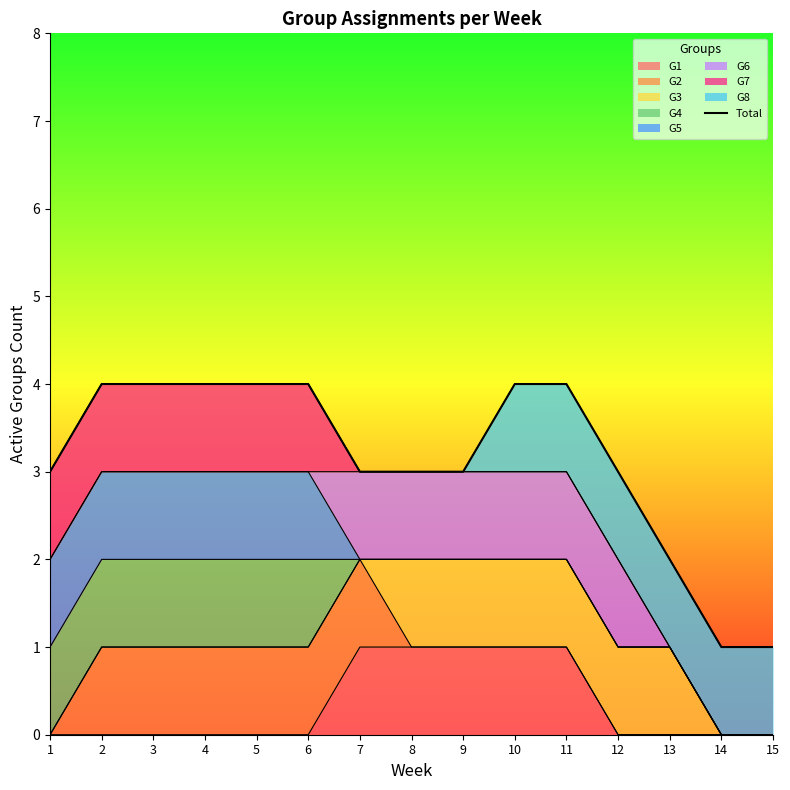

The value at 10 is 6. True or false?

False